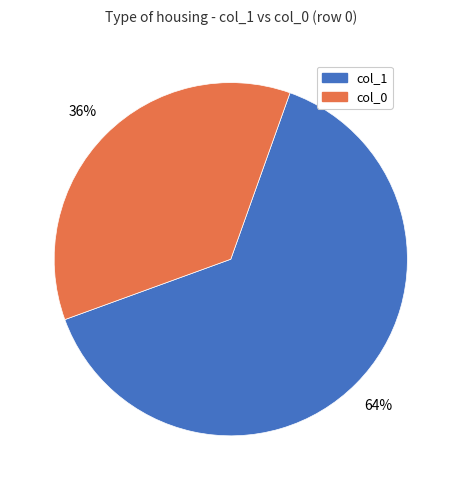

Does any single category account for the majority?

Yes